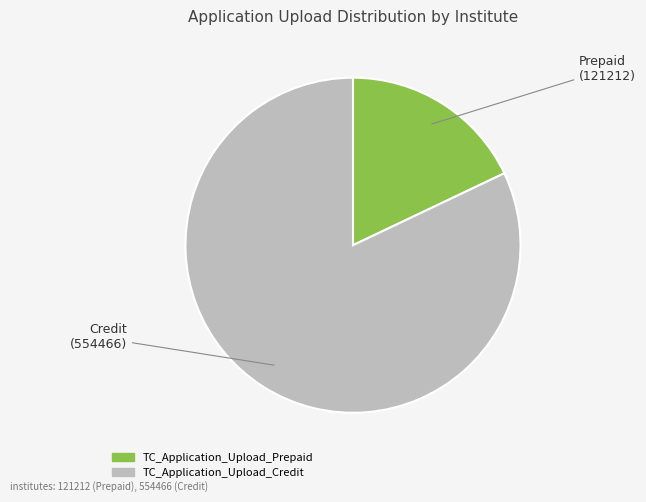

How many segments does this pie chart have?

2